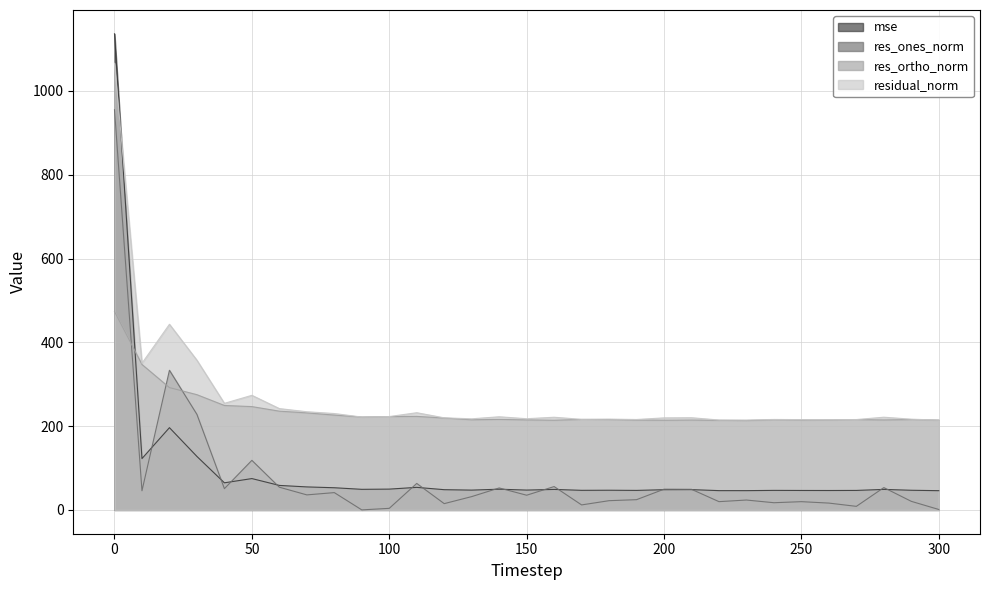

After their last crossing, which series has the higher values: res_ones_norm or mse?

mse